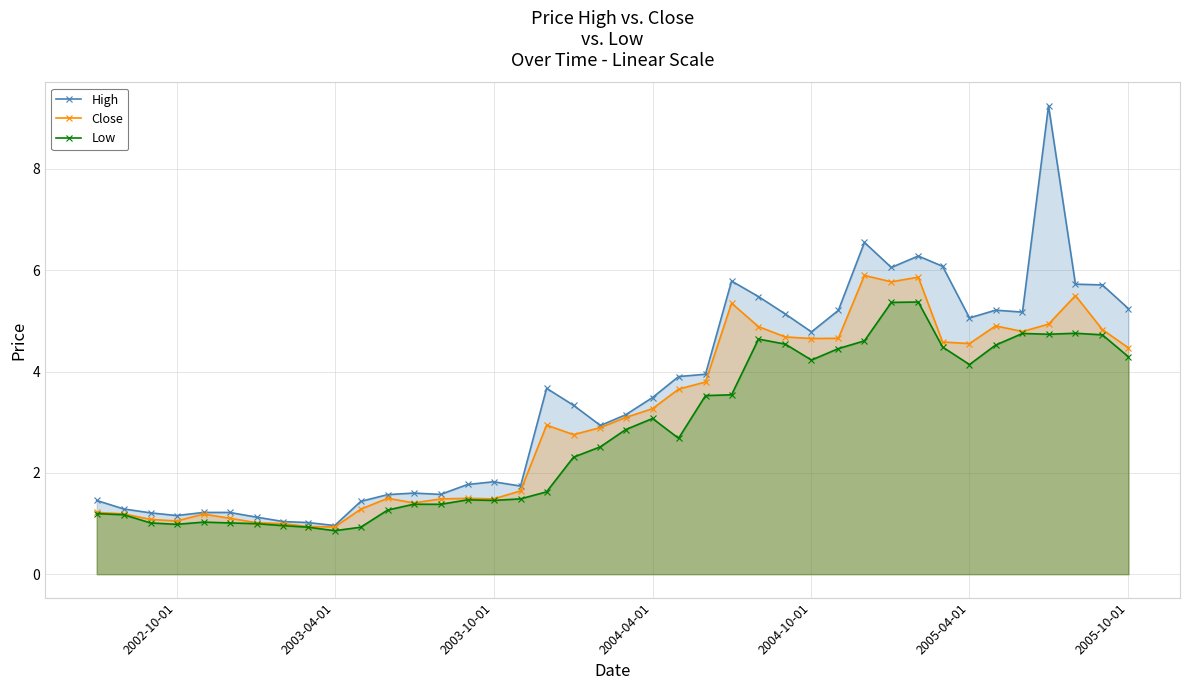

What is the approximate value of Low at 2005-04-01?

4.1